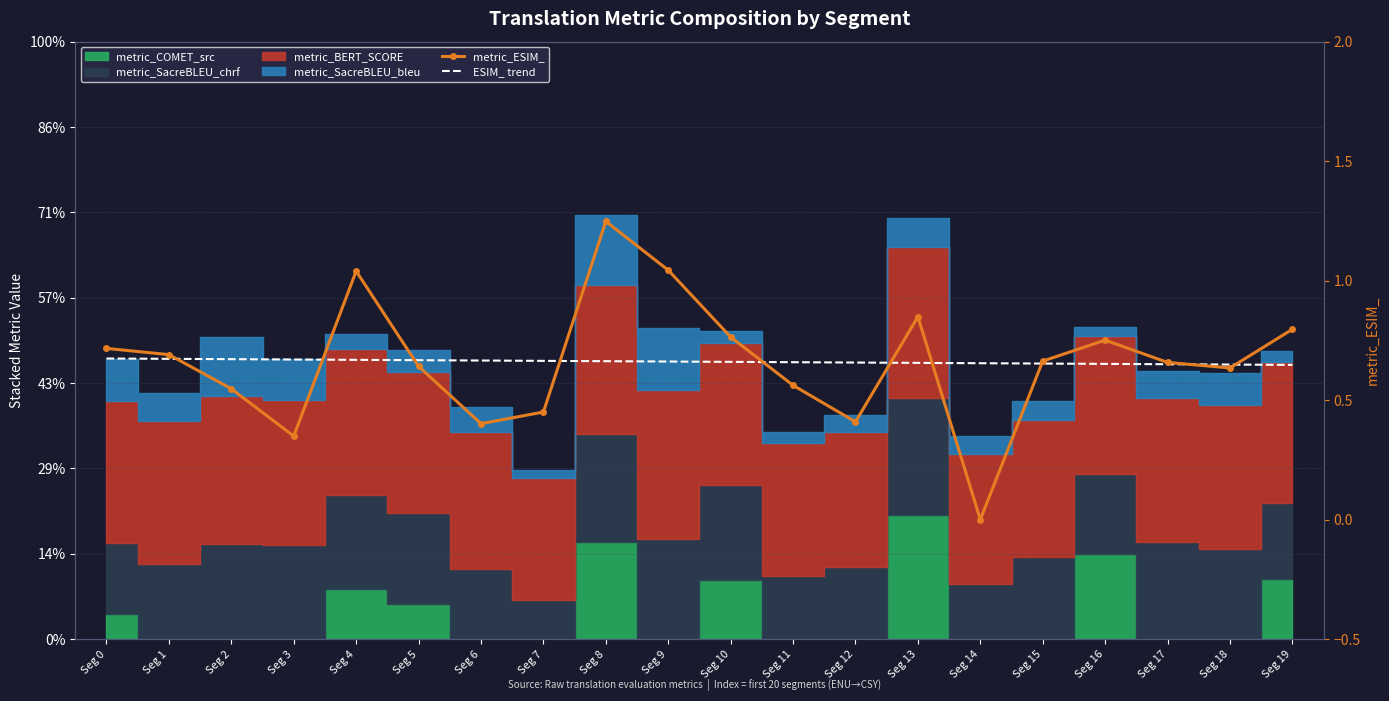

What is the highest value of the ESIM_ trend series?

0.7